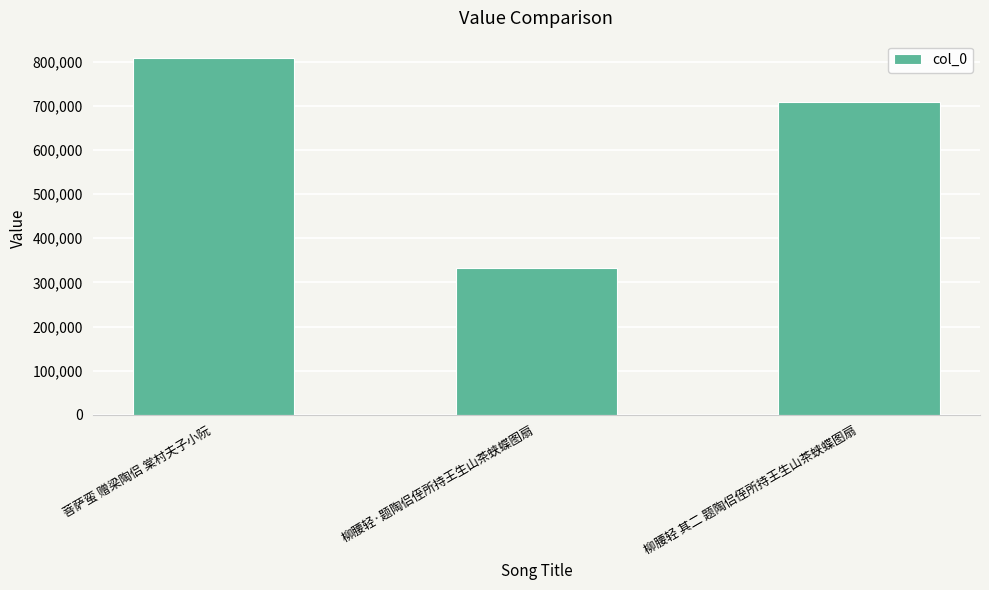

What is the label of the 1st bar from the right?

柳腰轻 其二 题陶侣侄所持王生山茶蛱蝶图扇